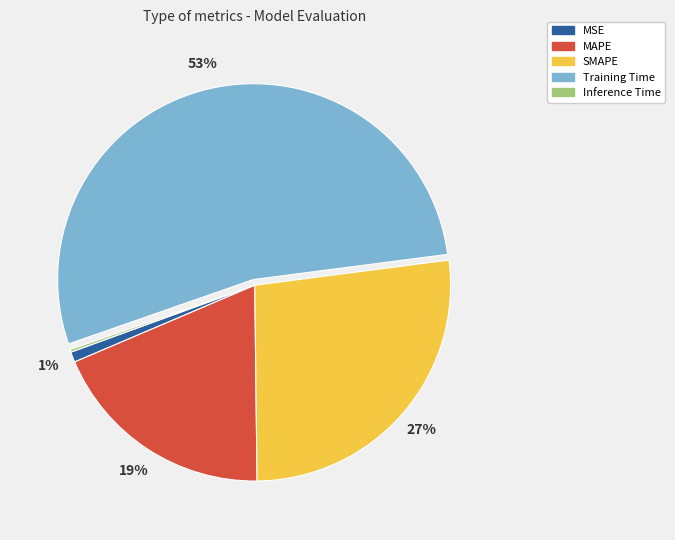

The MAPE slice represents 19% of the pie. True or false?

True